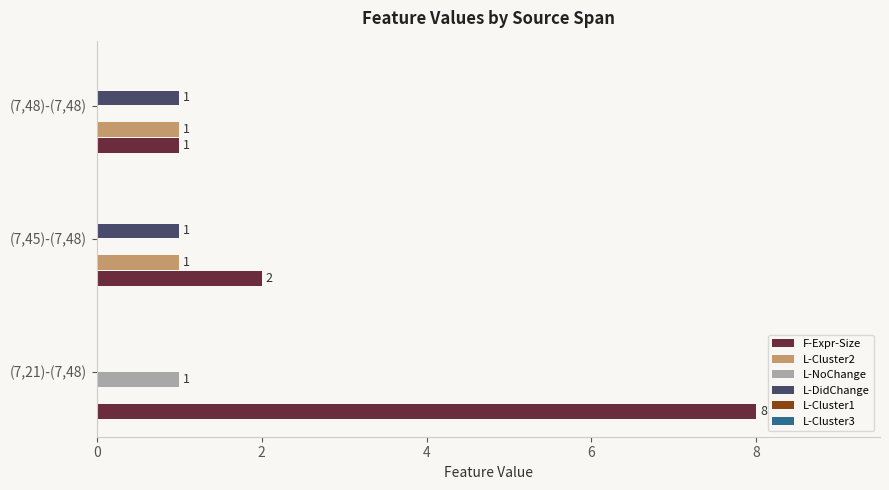

The value of L-Cluster2 at (7,48)-(7,48) is 0. True or false?

False